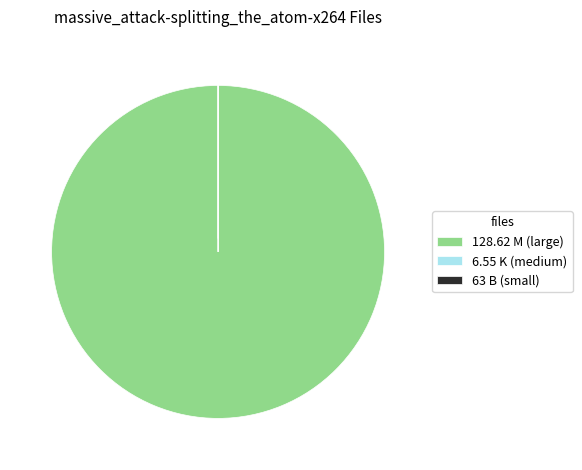

Does 128.62 M (large) represent more than half of the total?

Yes